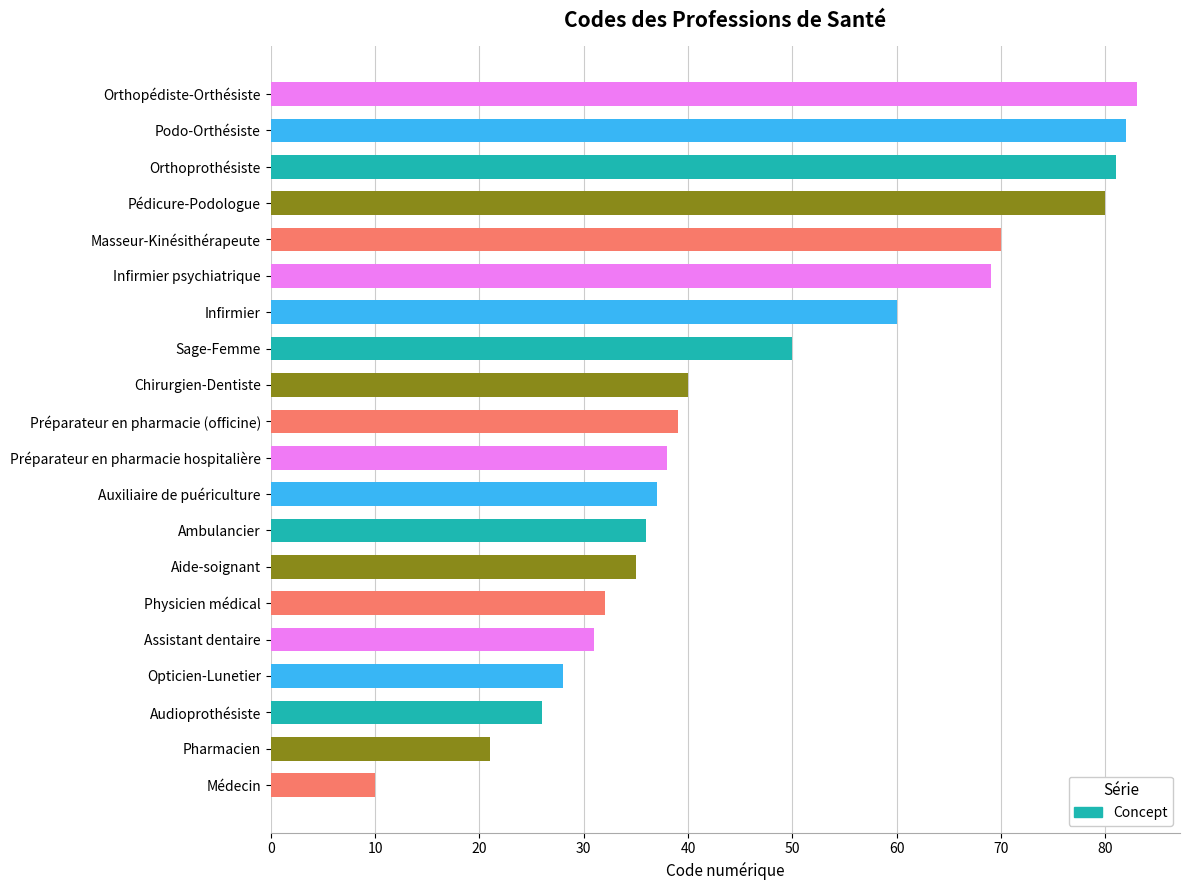

Which category has the highest value across all series?

Orthopédiste-Orthésiste